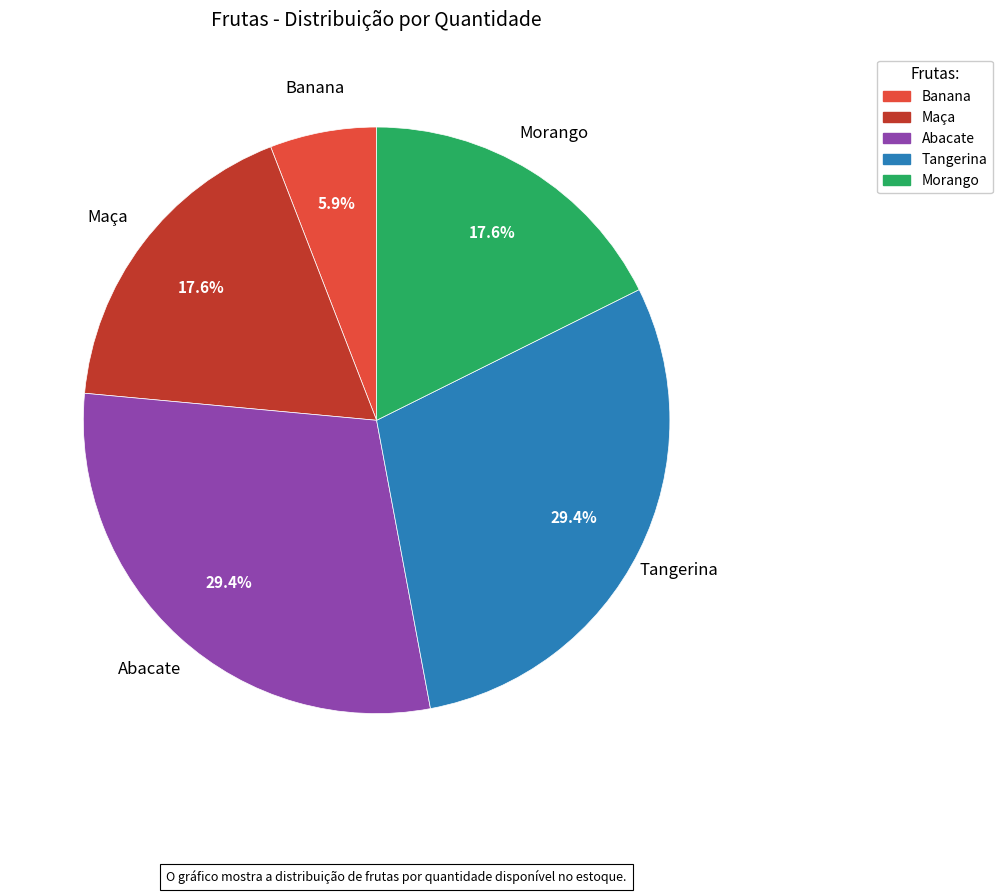

What is the smallest slice in the pie chart?

Banana